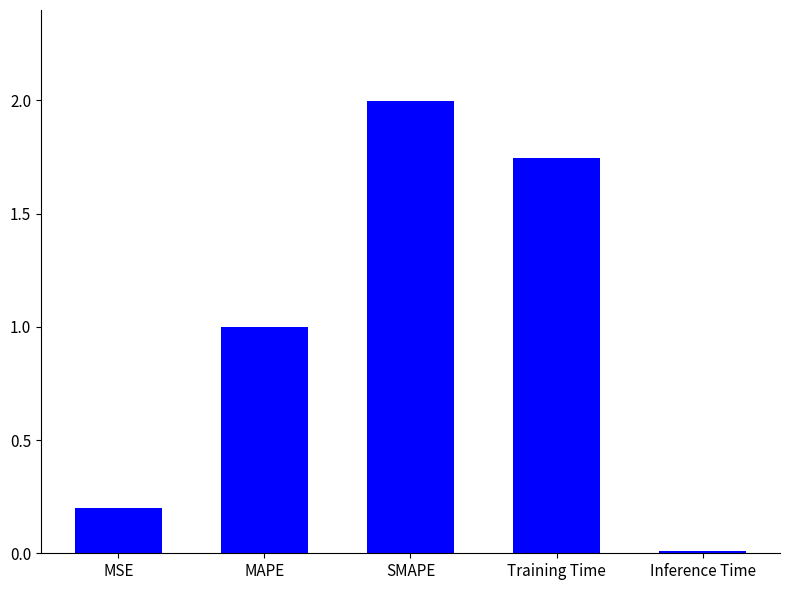

True or false: the data shows 0.2 at MSE.

True